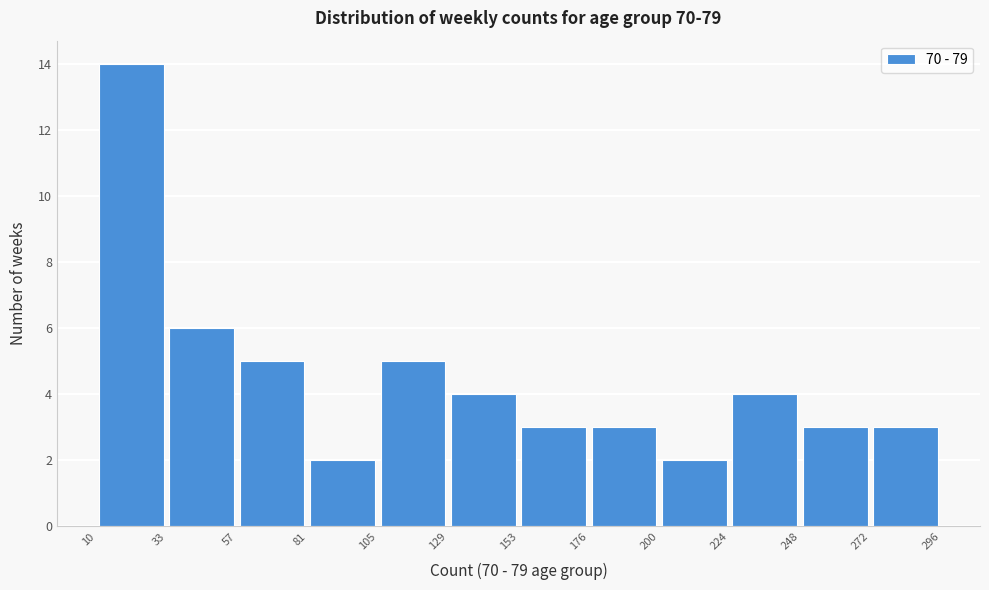

Which range on the x-axis has the tallest bar?

10 to 33